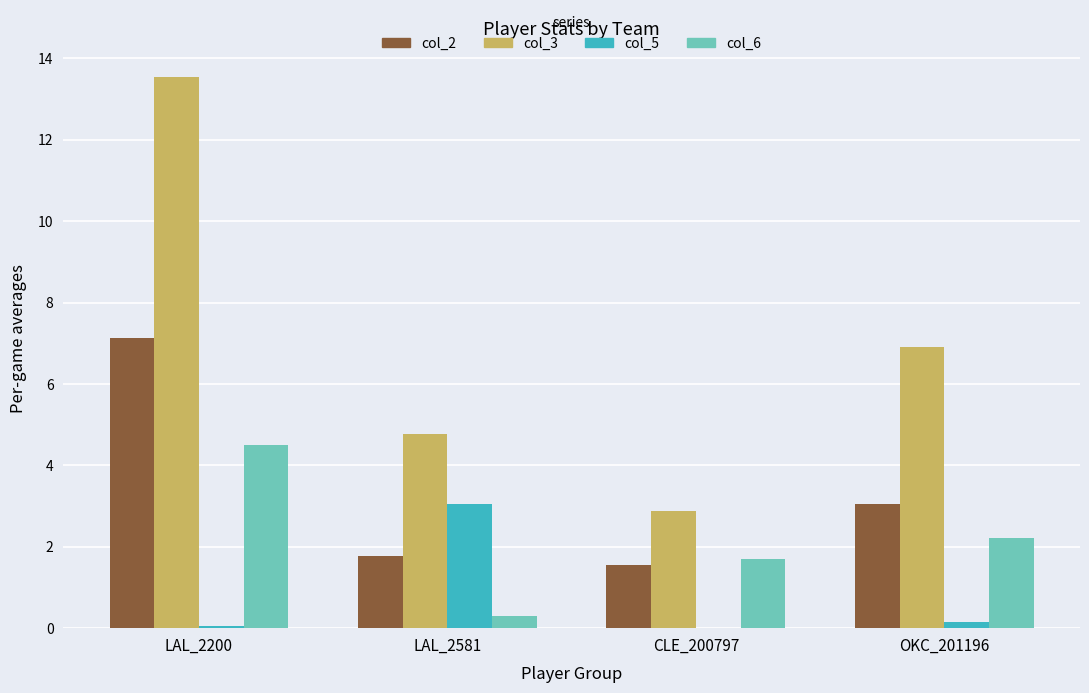

Which label corresponds to the largest value in the chart?

LAL_2200